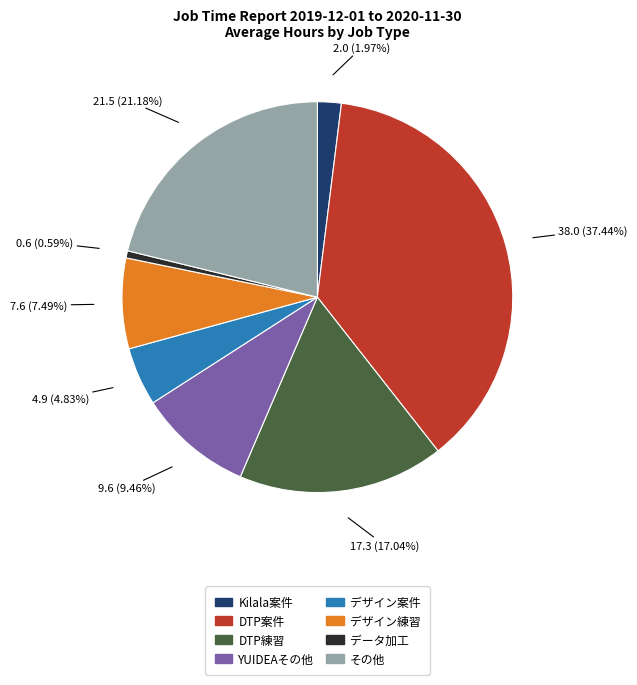

True or false: デザイン案件 accounts for 5% of the total.

True